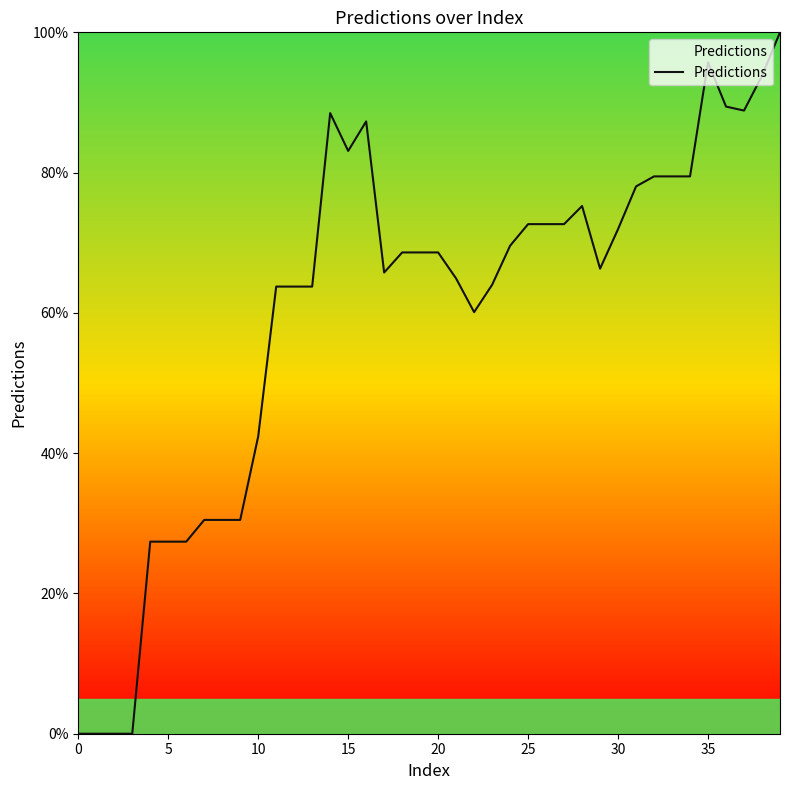

What is the greatest value displayed?

100.0